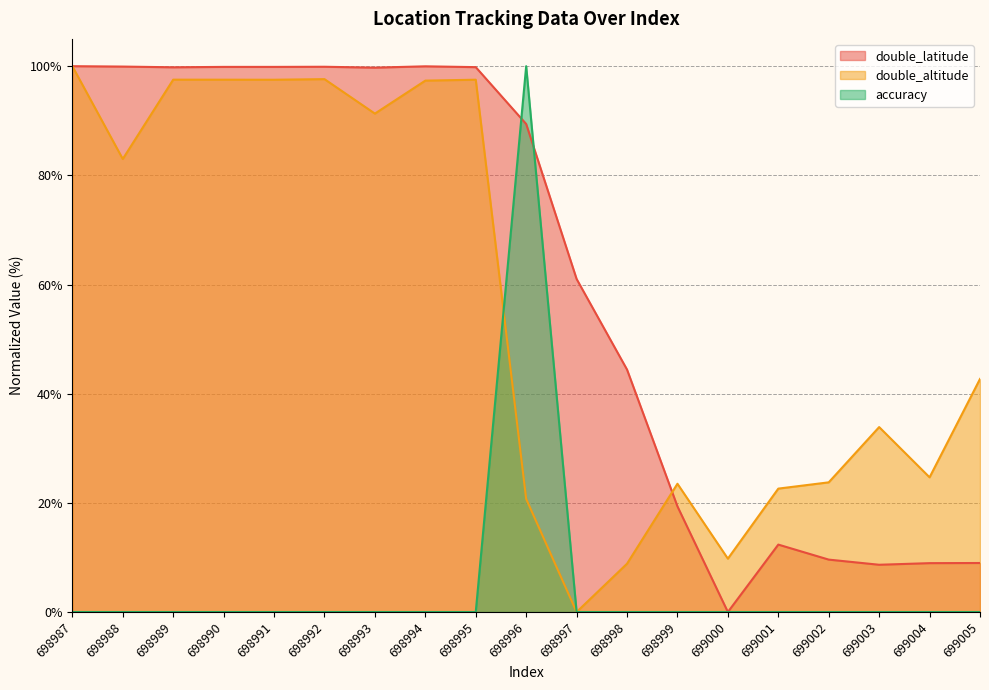

How many series are shown in this chart?

3